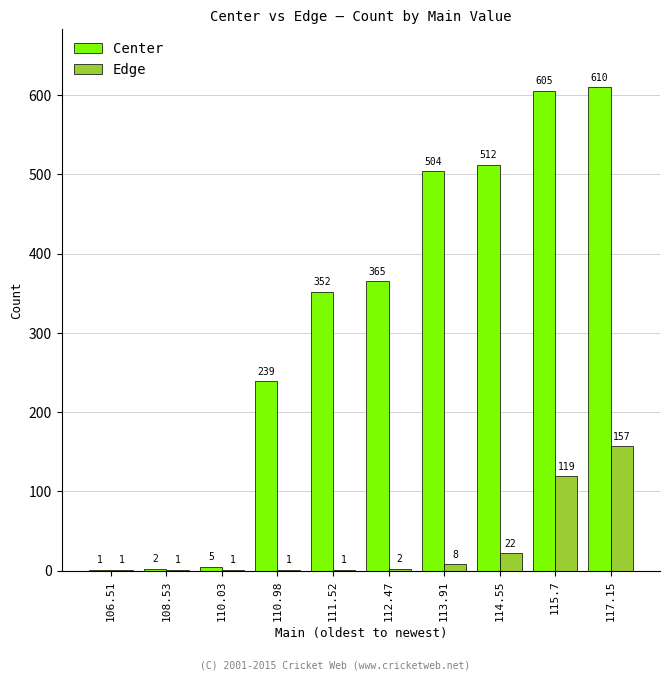

How many groups of bars are there?

10